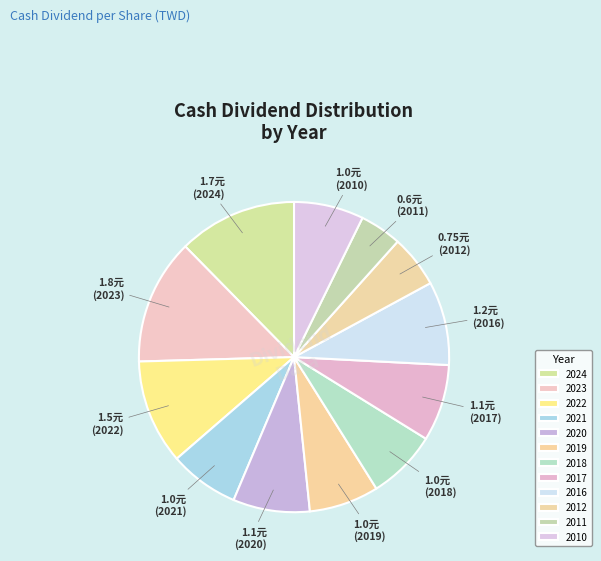

Is it true that 2021 is 7% of the pie?

True